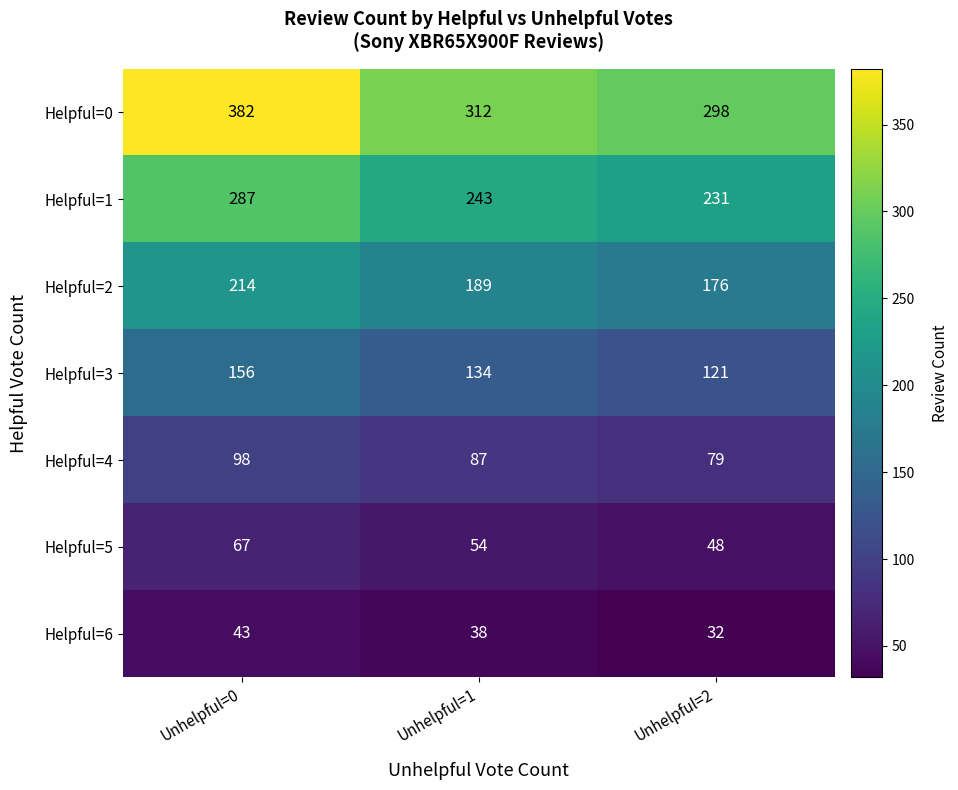

Which series has the largest range (max minus min)?

Helpful=0